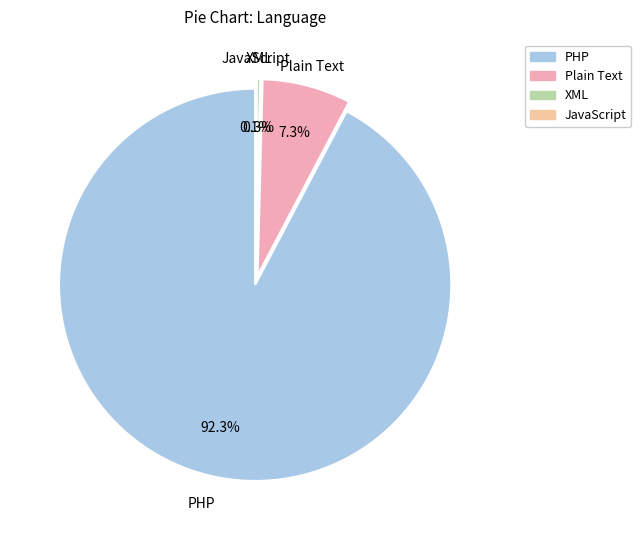

To the nearest percent, what percentage of the pie is Plain Text?

7%